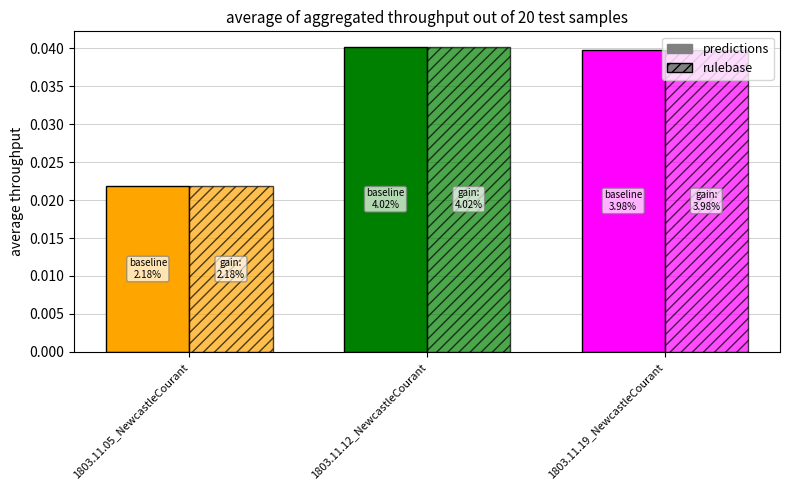

At how many categories does at least one series exceed 0?

3